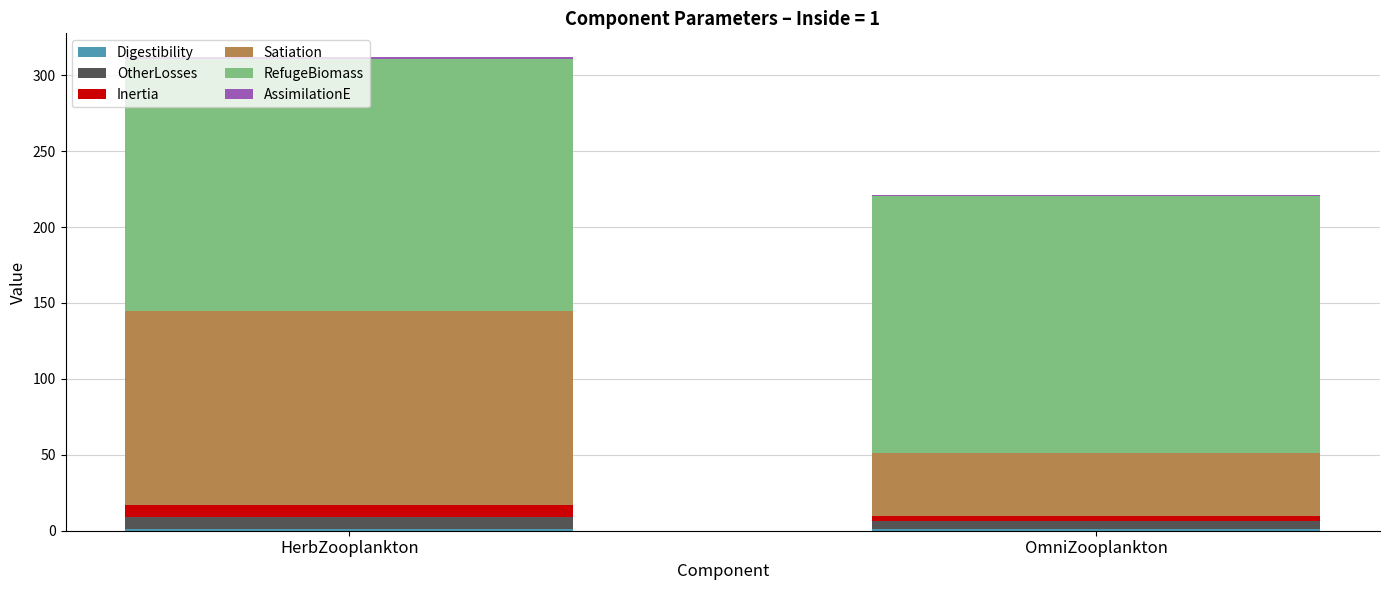

At which category is the sum across all series the highest?

HerbZooplankton